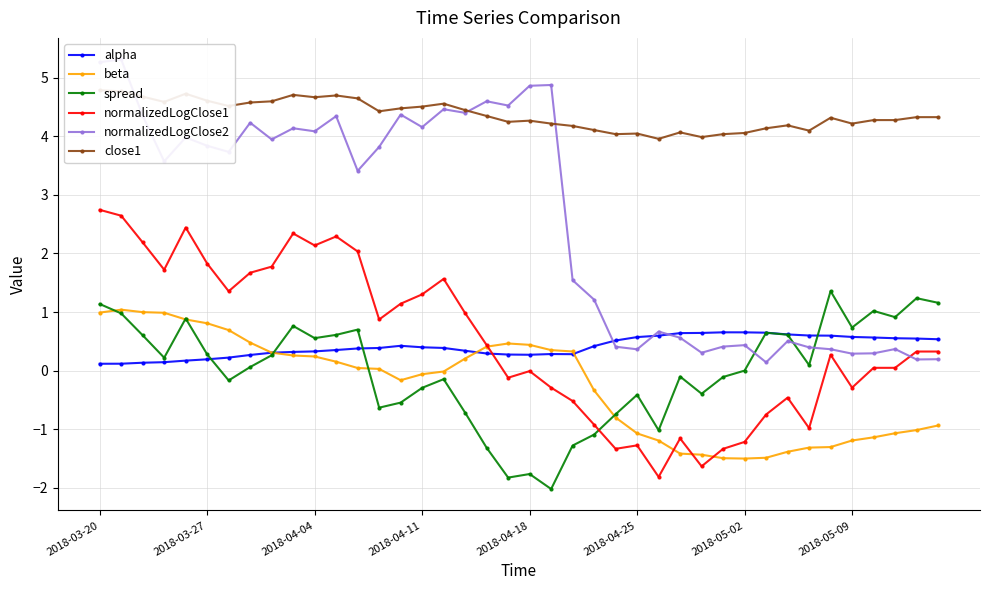

Which series ends up on top after the final intersection of normalizedLogClose2 and spread?

spread